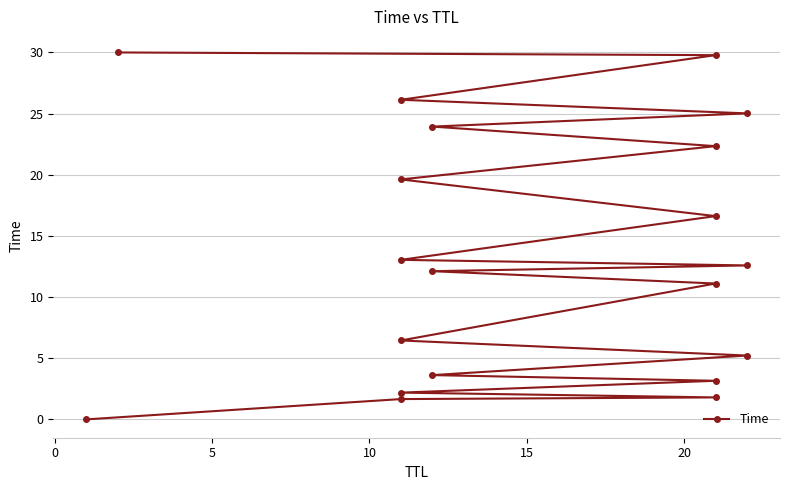

What is the greatest value displayed?

30.0